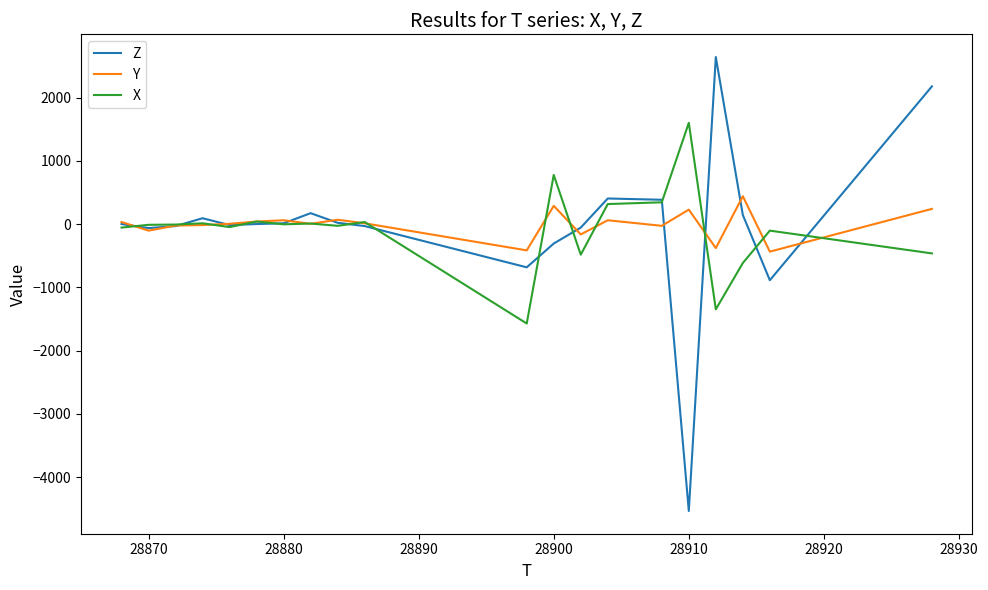

List the series in order of their peak value, lowest first.

Y, X, Z